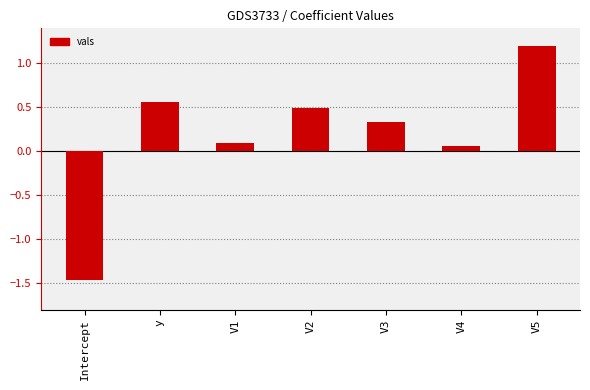

Which label corresponds to the largest value in the chart?

V5